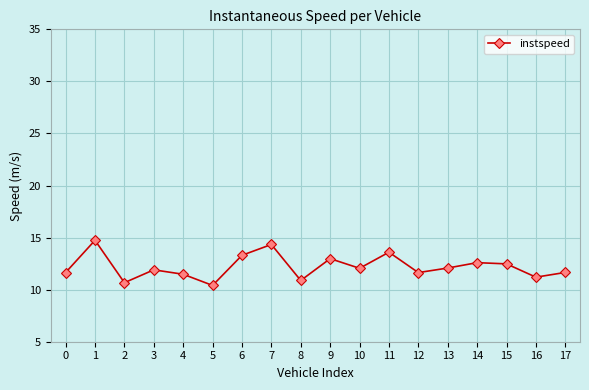

What is the difference between the maximum and second lowest values?

4.1